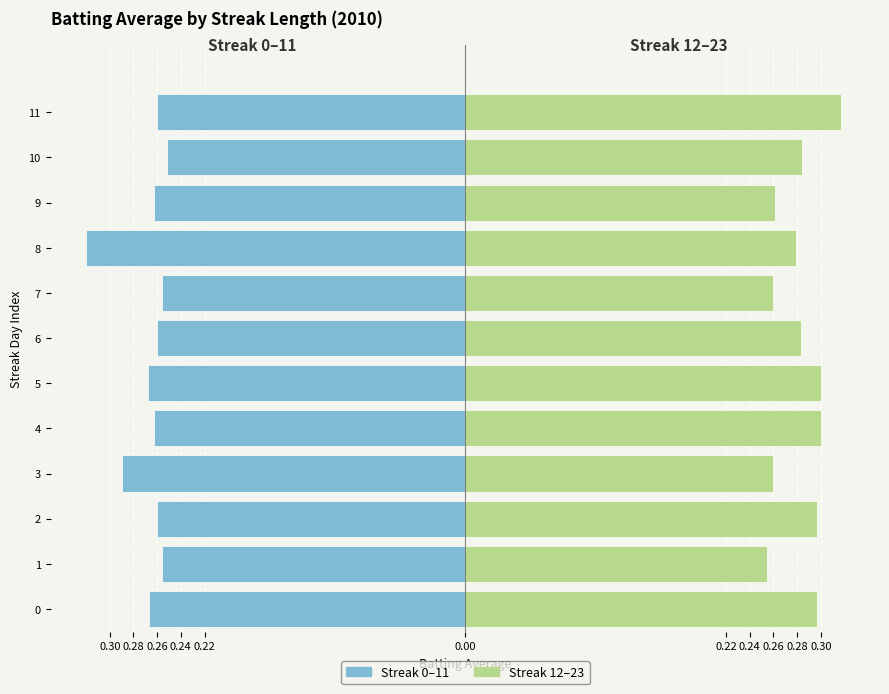

What are all the series names shown in the legend?

Streak 0-11, Streak 12-23